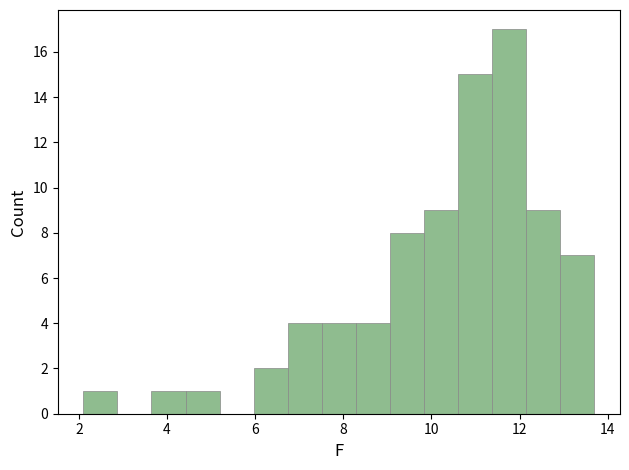

Read against the x-axis, roughly where is the centre of the tallest bar?

11.8